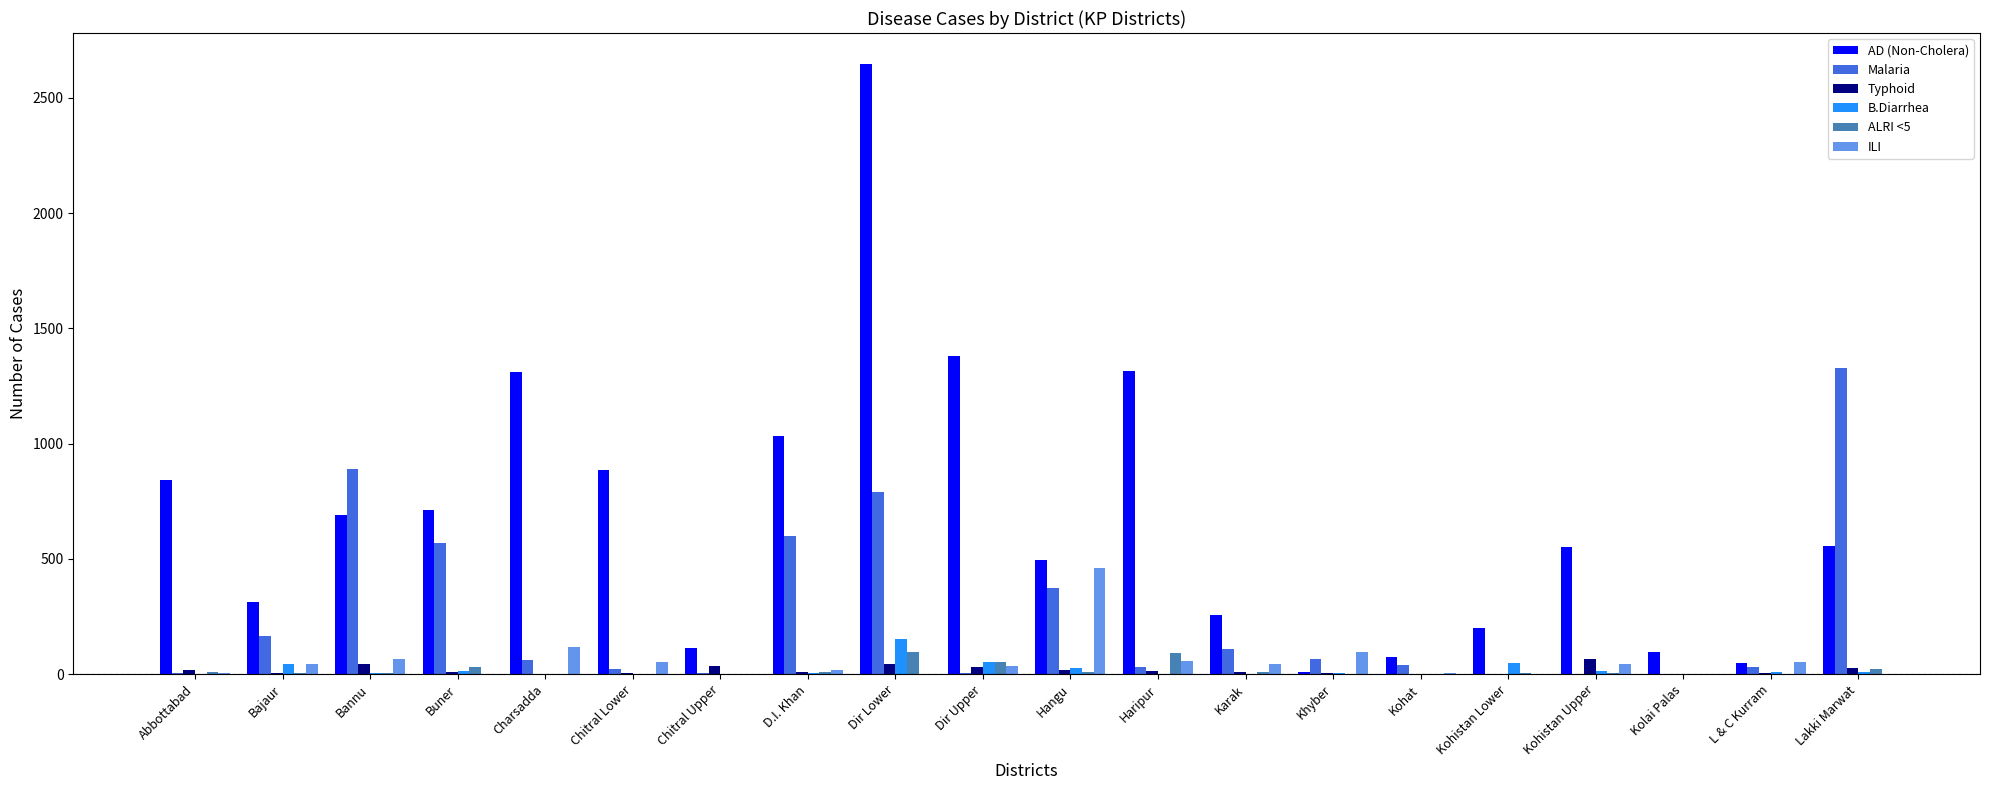

How many data points does each series have?

20